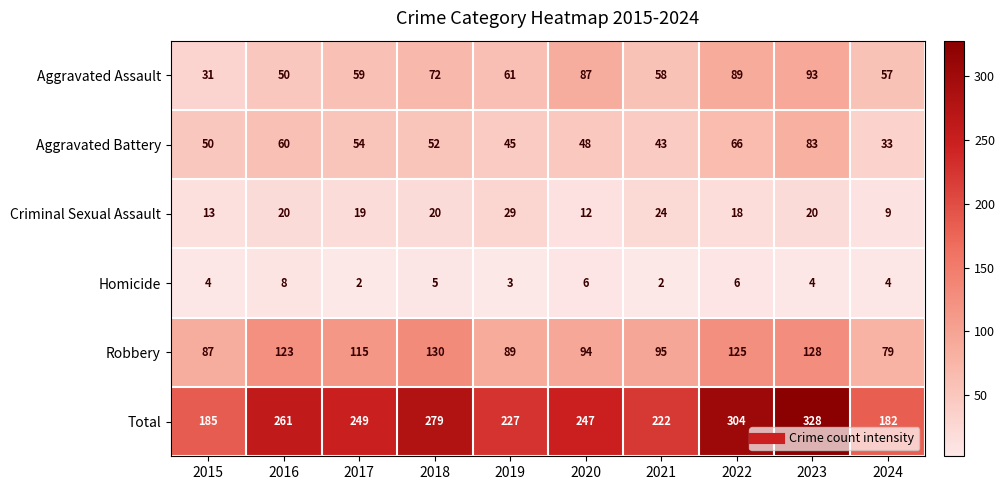

At which category is the sum across all series the highest?

2023